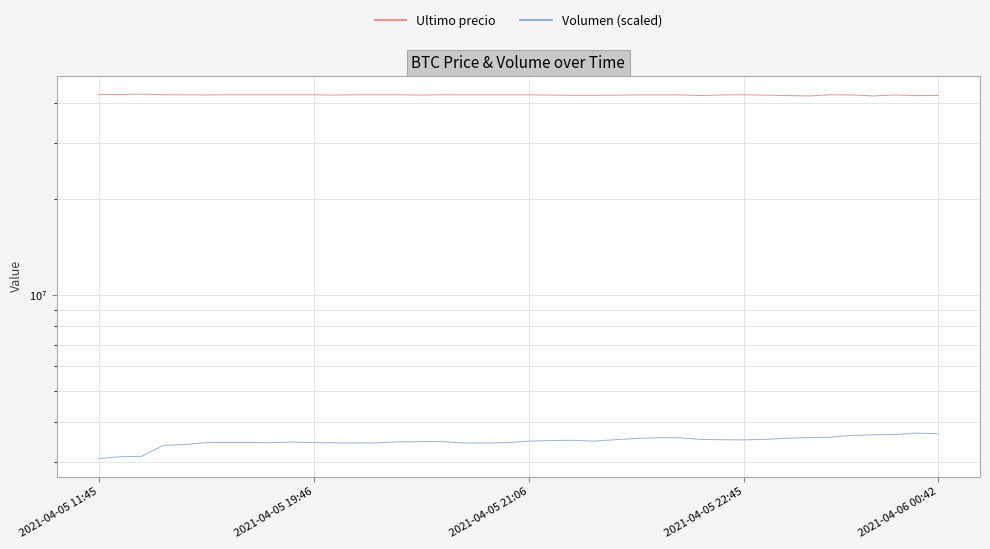

The Volumen (scaled) series shows 5464811.9 at 2021-04-05 22:45. True or false?

False